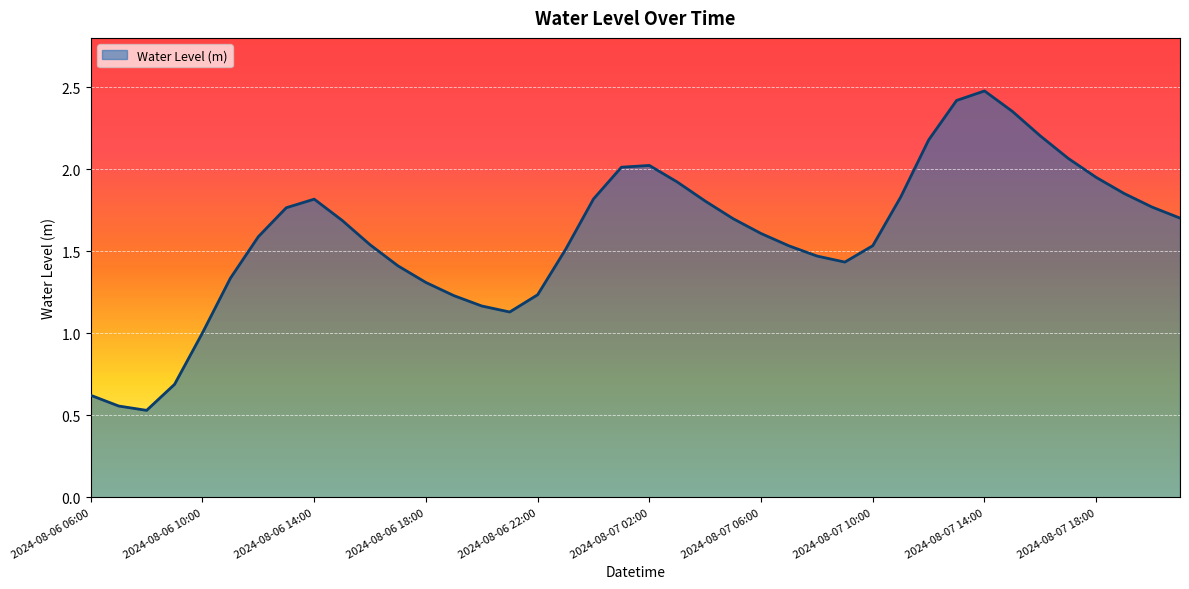

What is the maximum value shown in the chart?

2.5